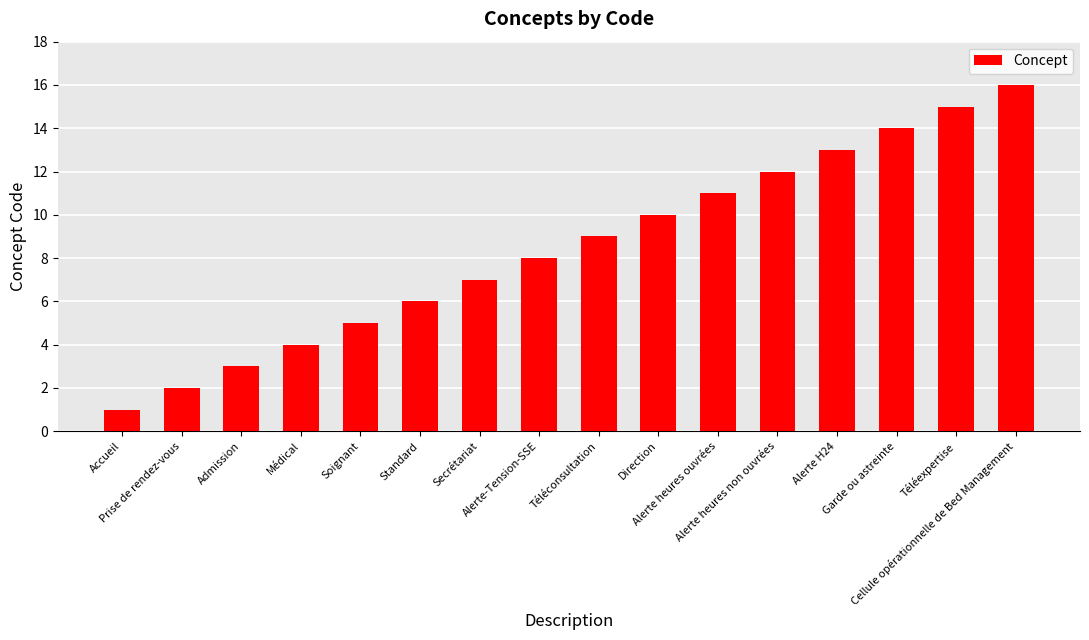

Are the bars grouped side by side (vs. stacked)?

No